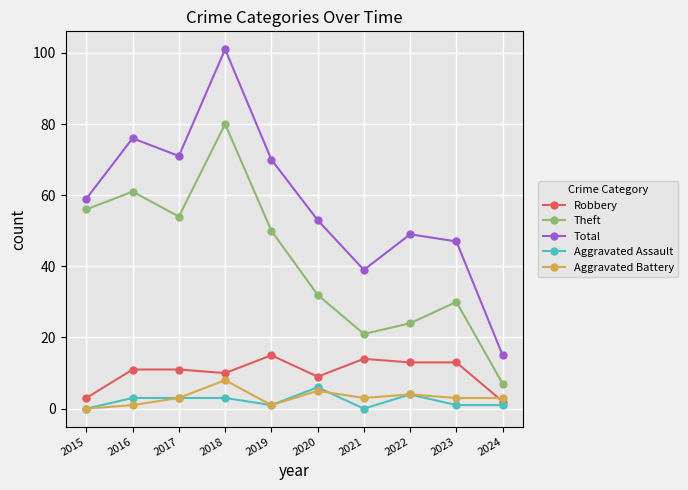

At which category does Theft reach its first local valley?

2017